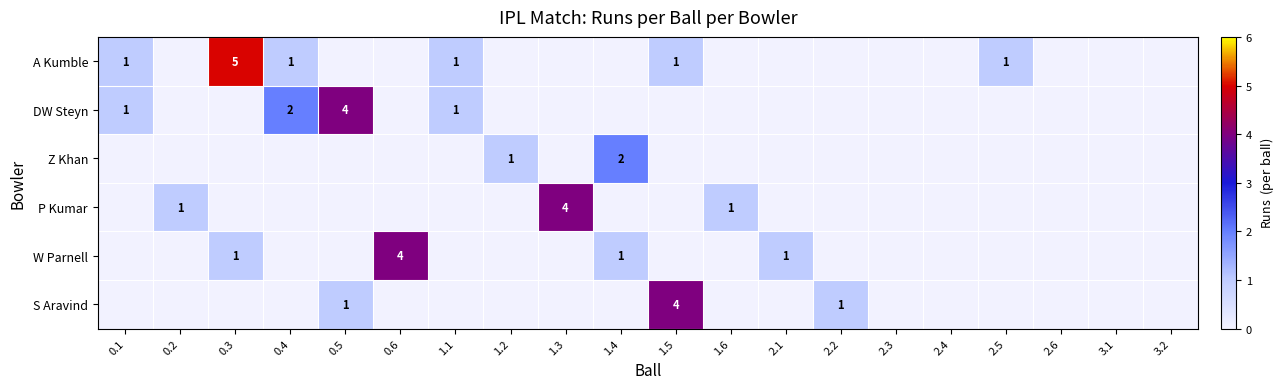

The P Kumar series shows 1 at 1.6. True or false?

True